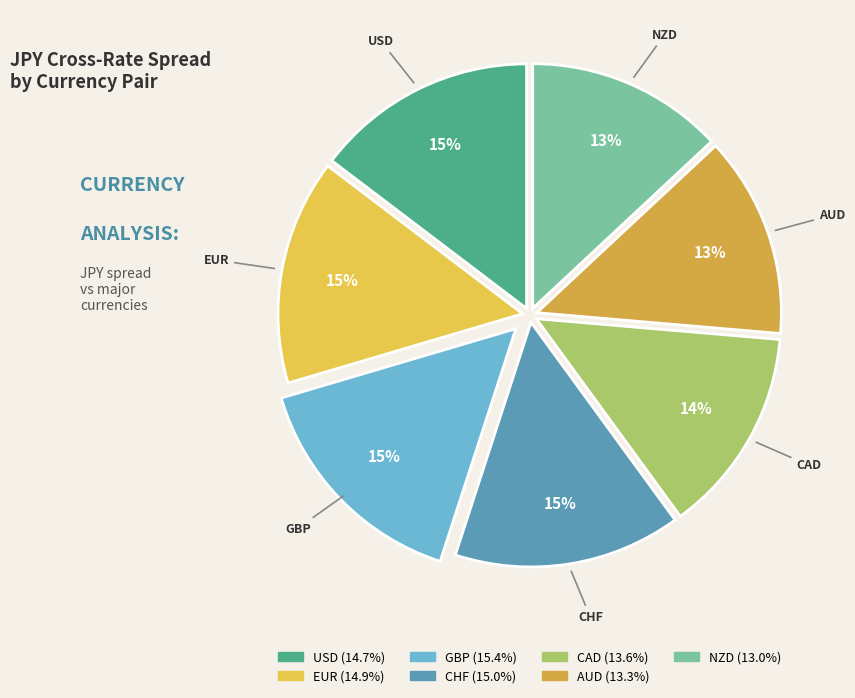

Is there any slice that represents more than half of the pie?

No